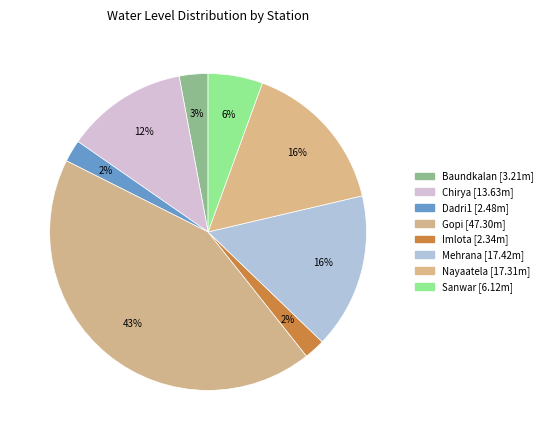

How many slices are in this pie chart?

8